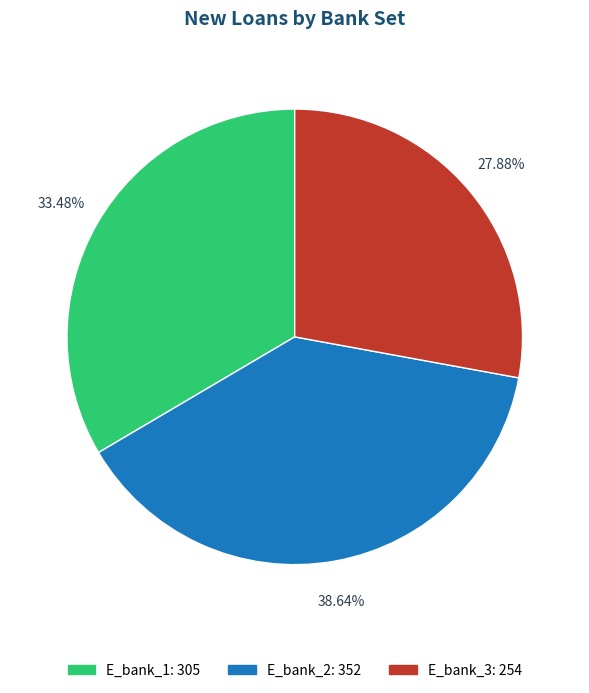

How many slices are in this pie chart?

3